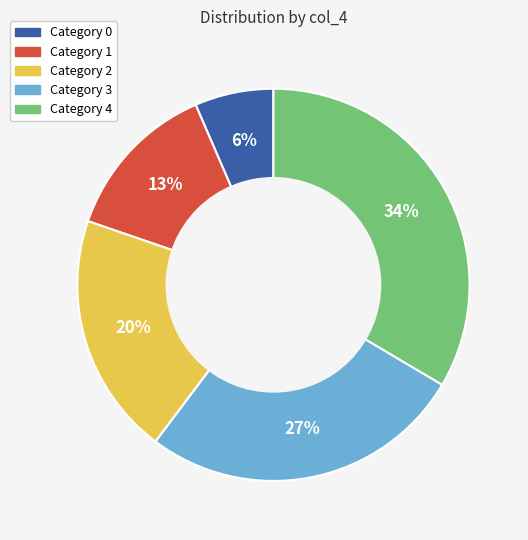

Count the number of slices in the pie.

5